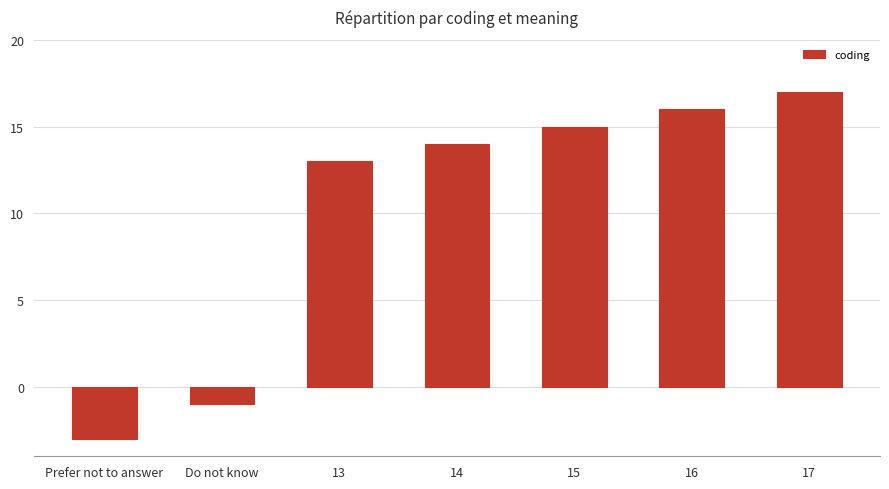

List the labels in order of value, largest first.

17, 16, 15, 14, 13, Do not know, Prefer not to answer